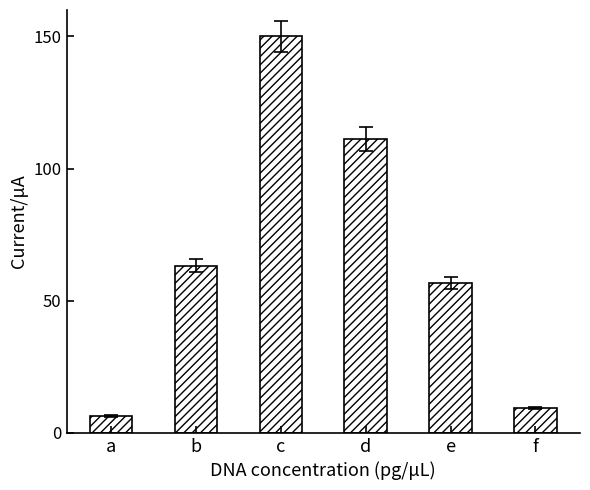

Between c and e, which is larger?

c